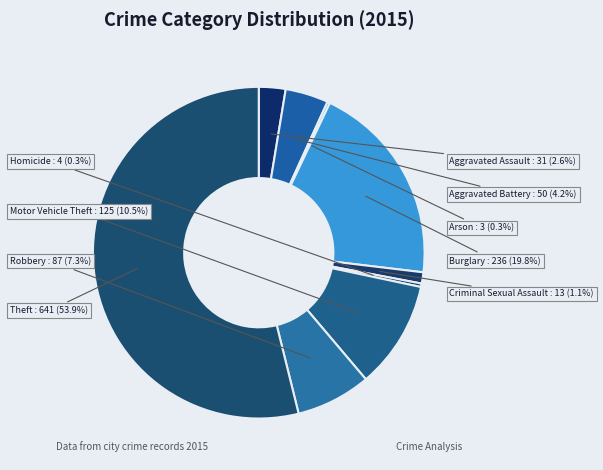

Which category has the biggest portion of the pie?

Theft